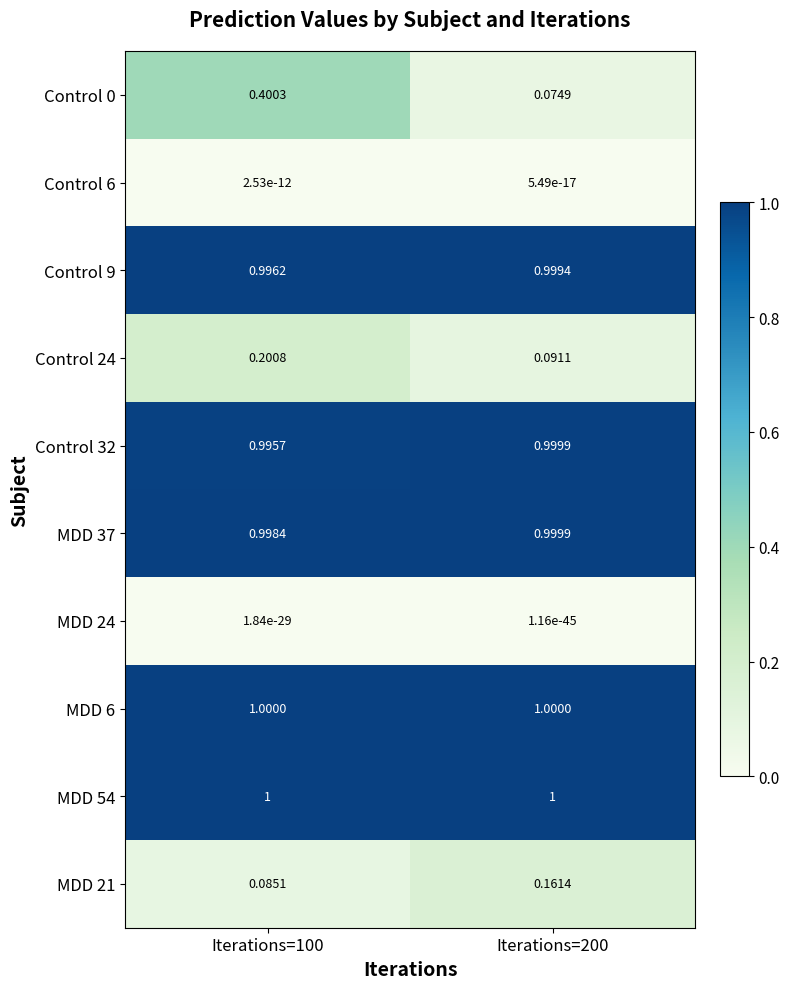

Is the value of Control 24 at Iterations=100 greater than the value of Control 6 at Iterations=200?

Yes